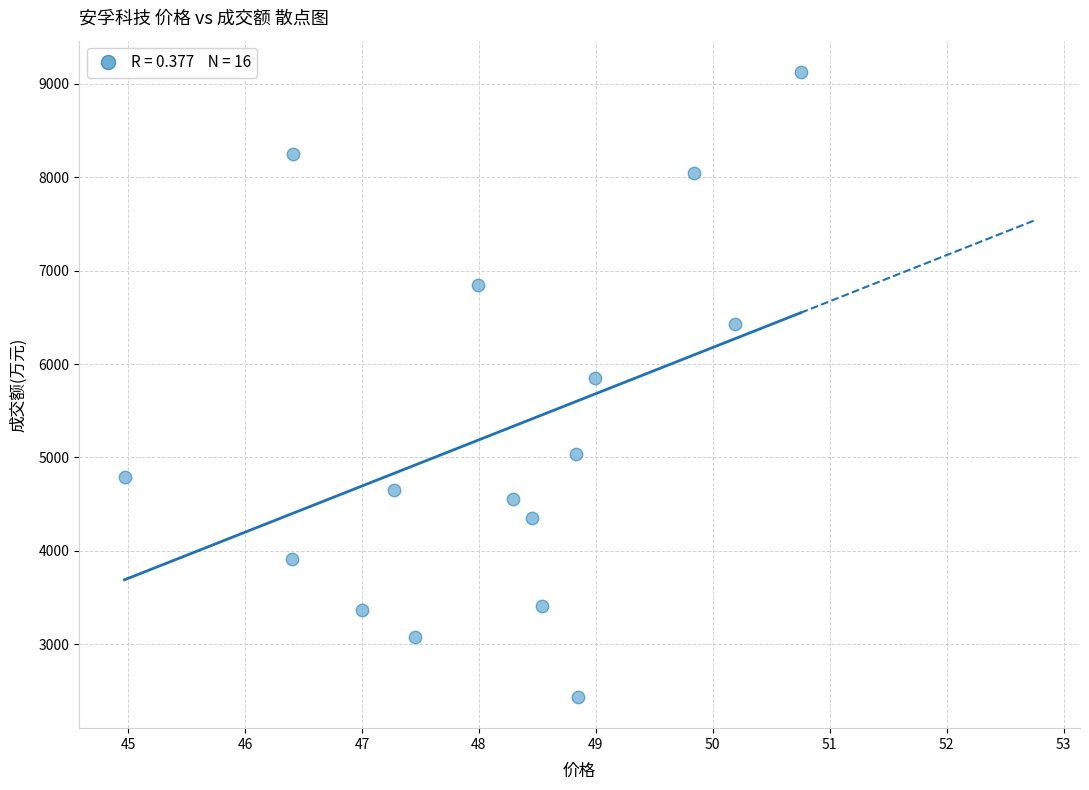

What is the range of Y values (max minus min)?

6689